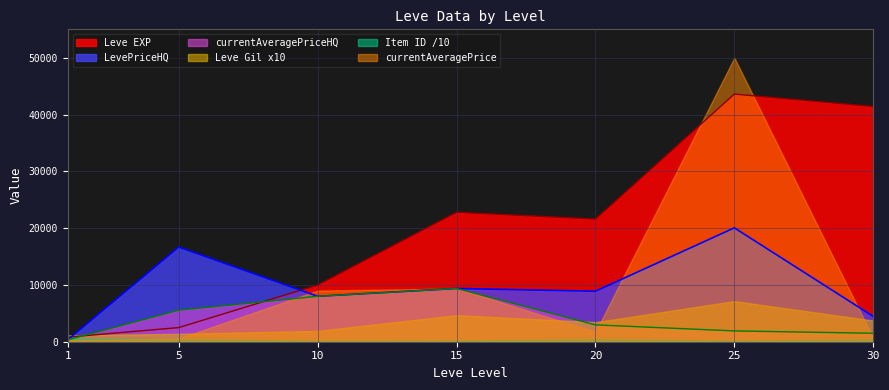

What is the total value across all series at 15?

55808.4